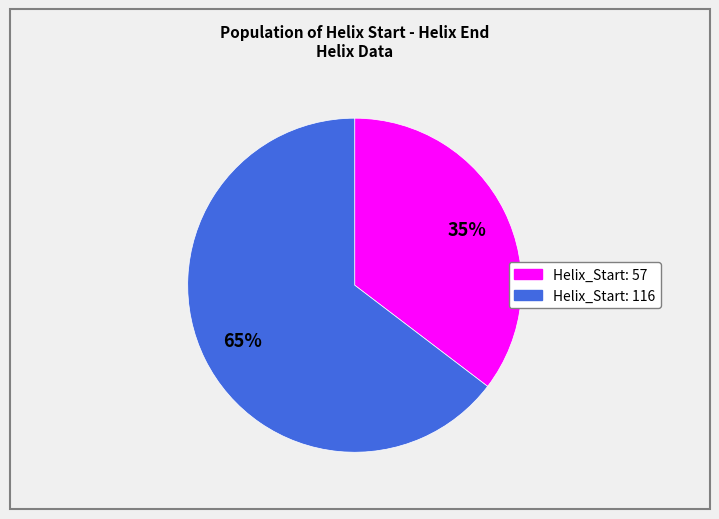

Is there any slice that represents more than half of the pie?

Yes